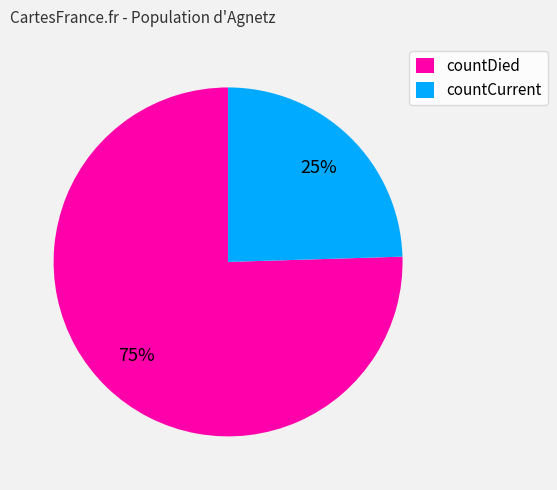

Do countCurrent and countDied together represent more than half of the pie?

Yes